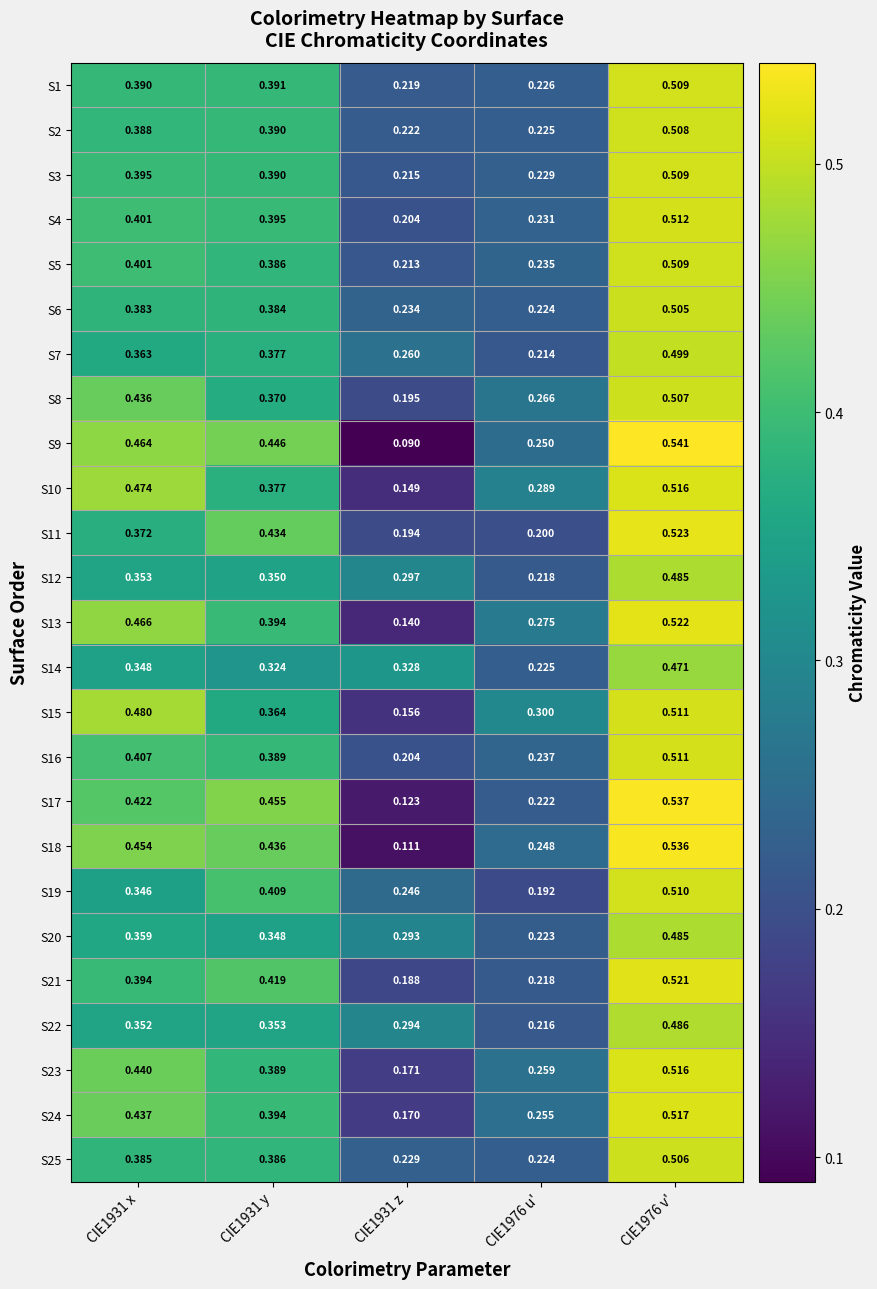

Is the value of S11 at CIE1931 y greater than the value of S4 at CIE1931 y?

Yes